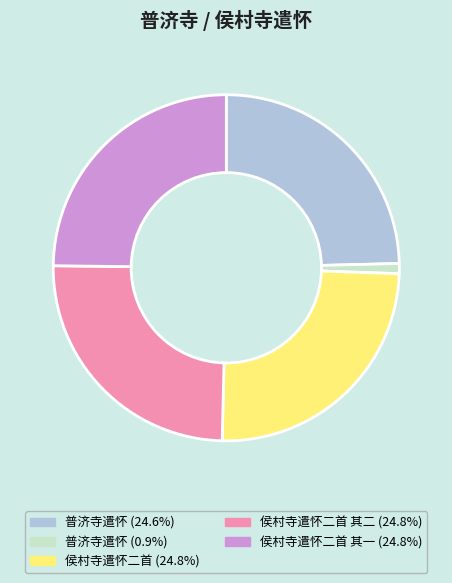

How many slices are in this pie chart?

5